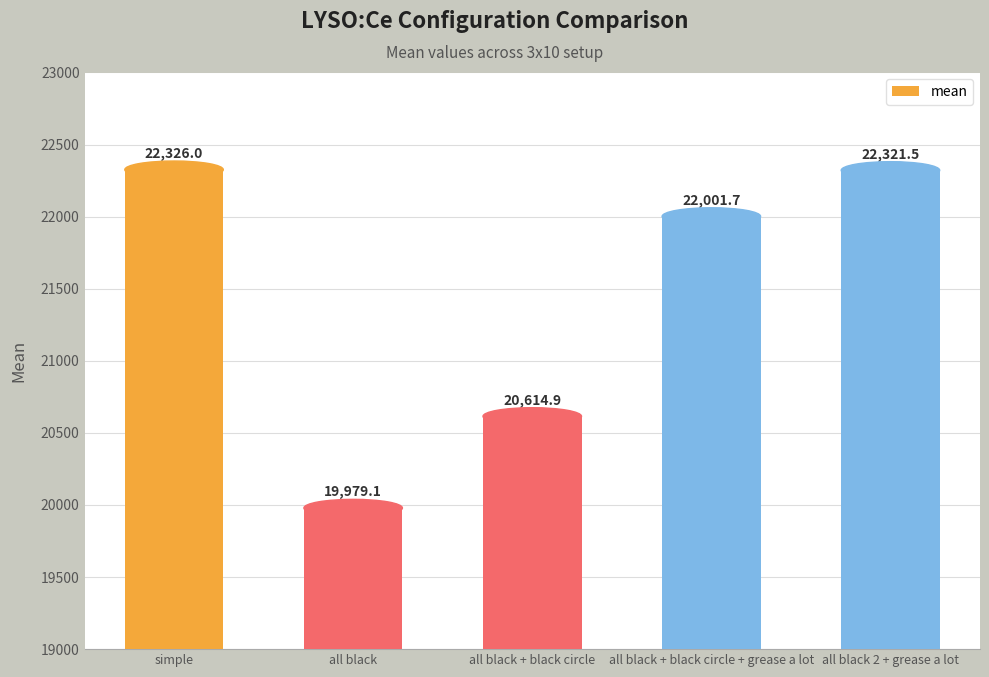

What is the ratio of the value at all black to the value at all black + black circle + grease a lot?

0.9